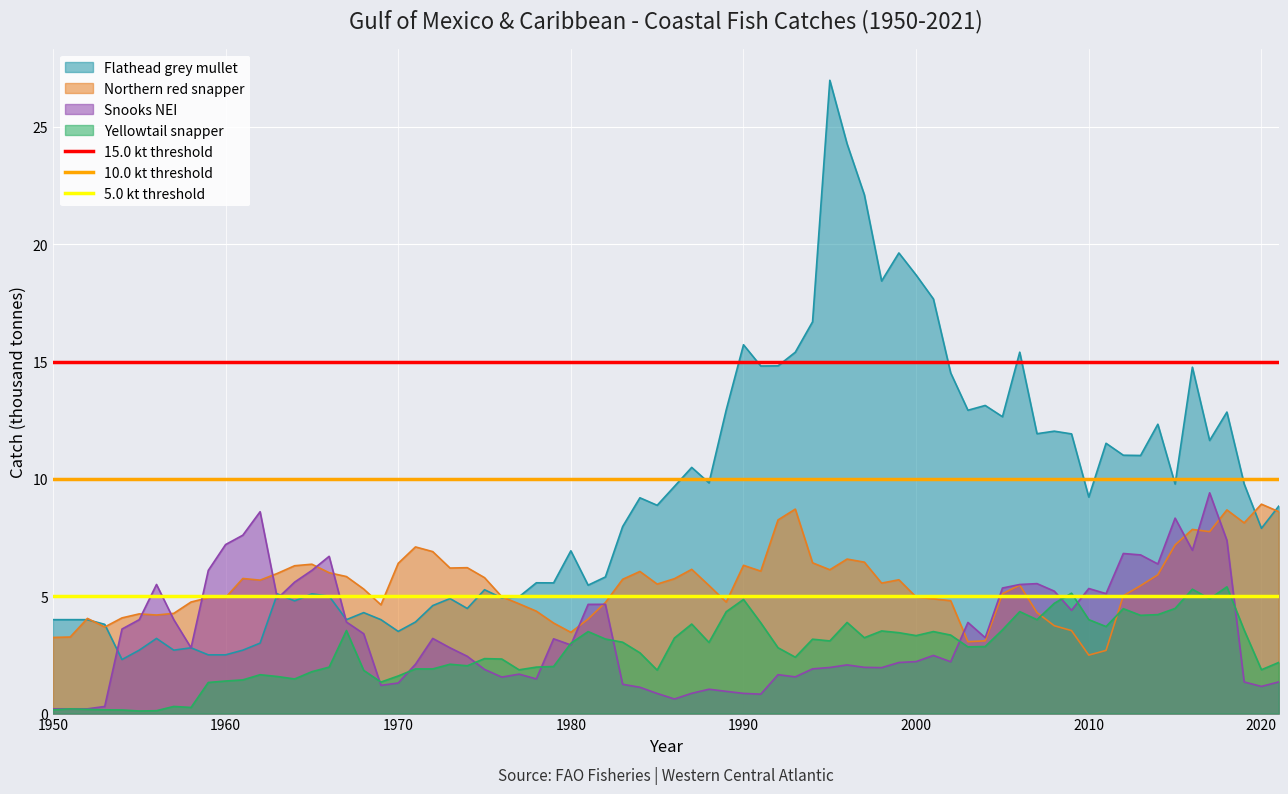

What is the highest value of the Northern red snapper series?

8.9